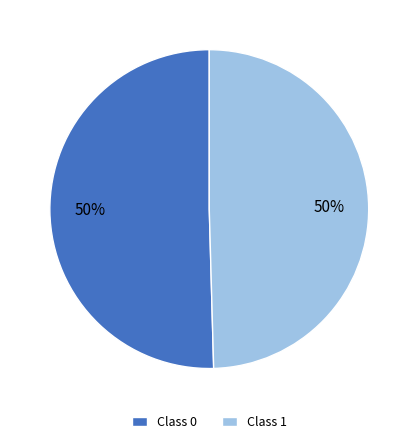

True or false: Class 1 accounts for 50% of the total.

True